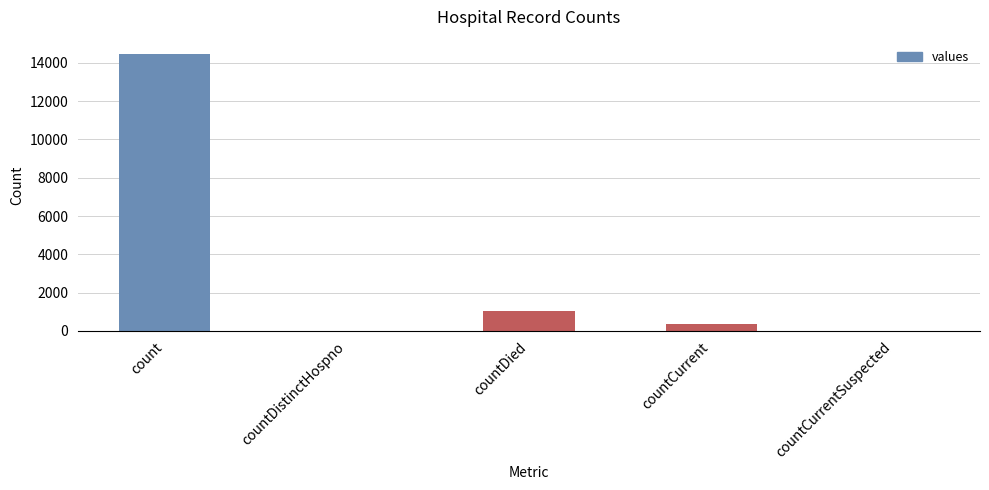

What is the change in value from countDied to countCurrent?

-688